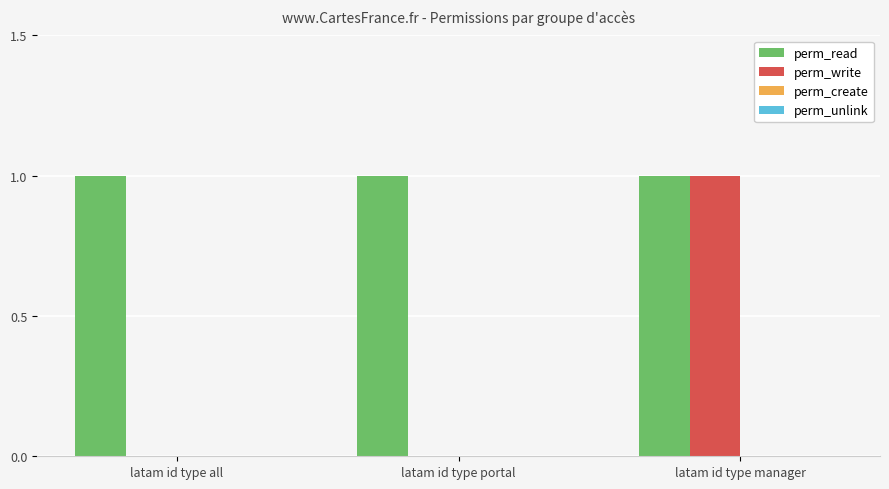

Which series changed the most between latam id type all and latam id type manager?

perm_write